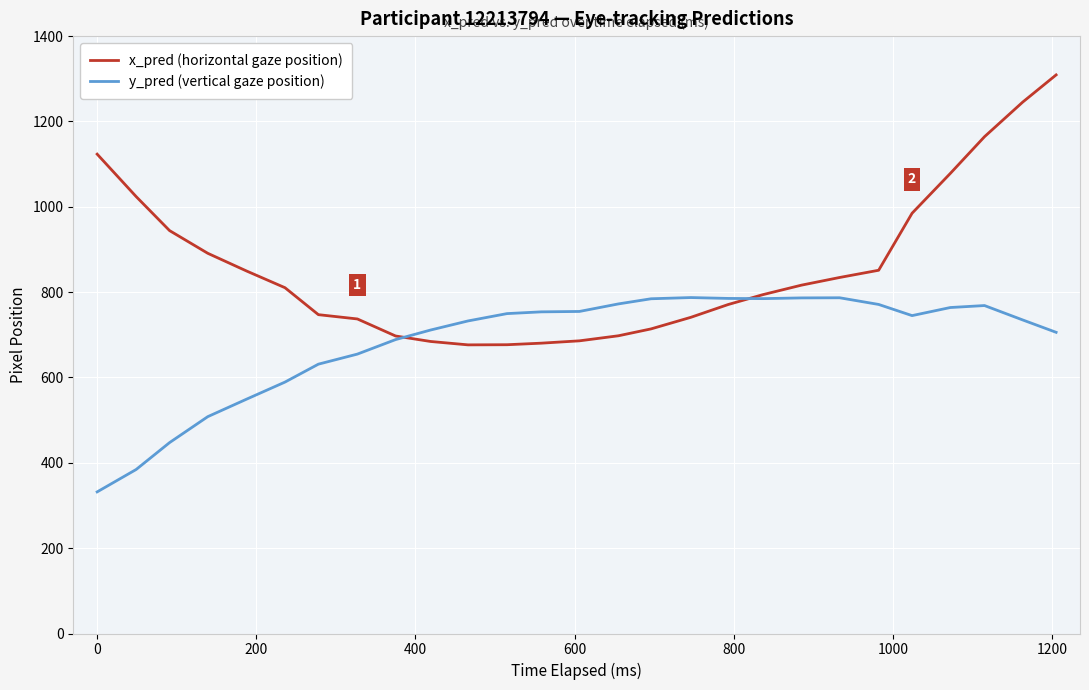

Which series has the largest range (max minus min)?

x_pred (horizontal gaze position)